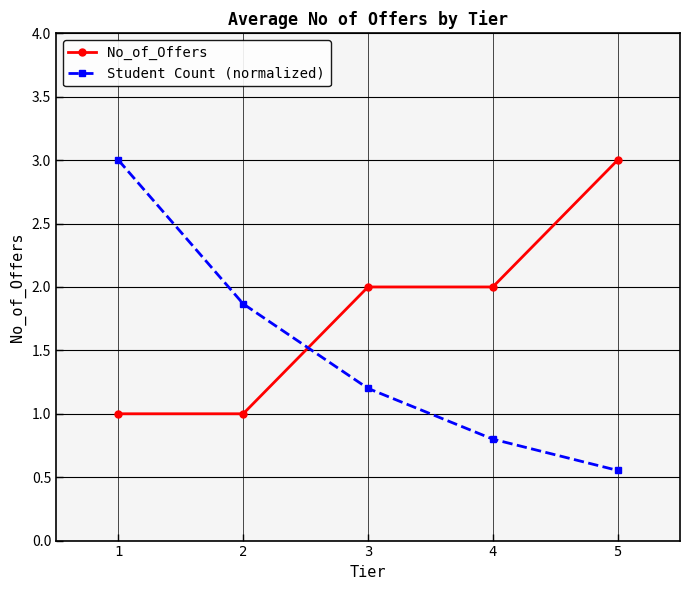

What is the difference between the No_of_Offers values at 3 and 1?

1.0